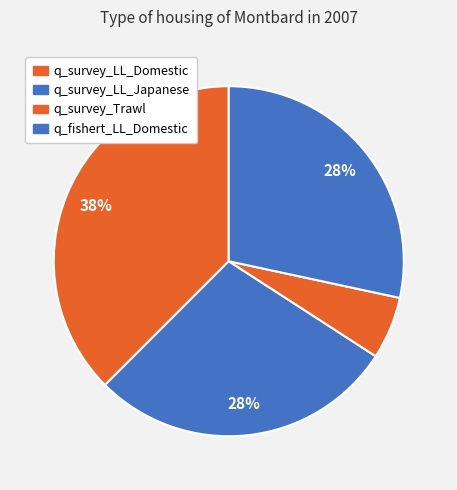

Which slice is the smallest?

q_survey_Trawl